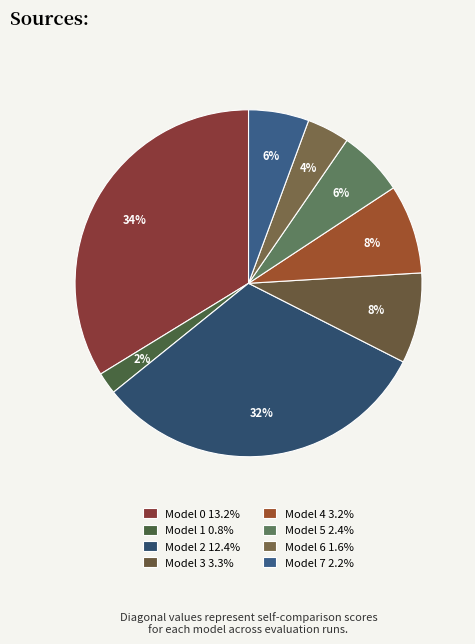

How many slices are in this pie chart?

8